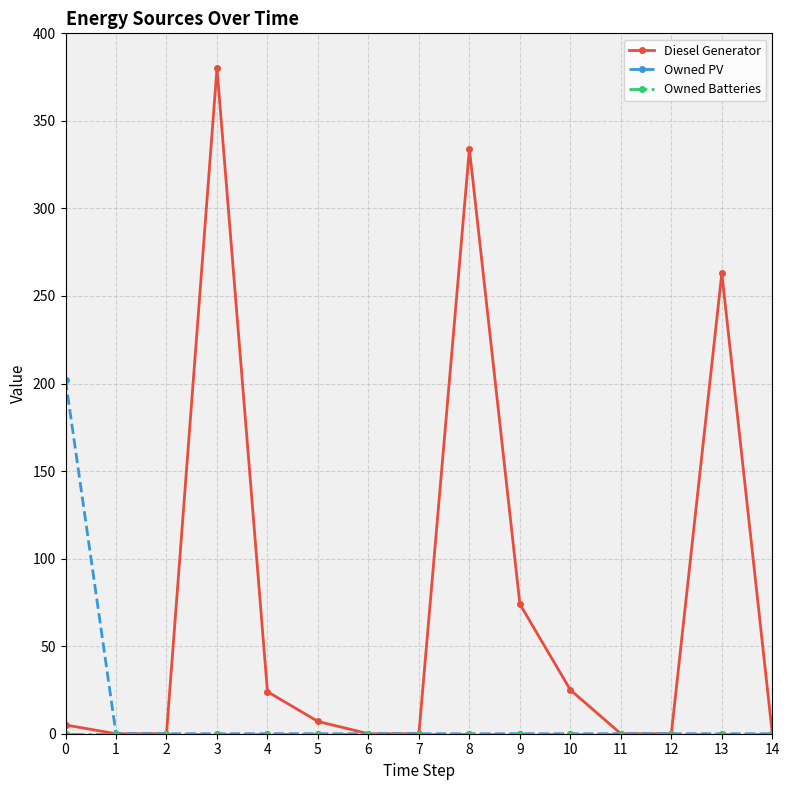

True or false: Owned PV has a value of 202 at 0.

True